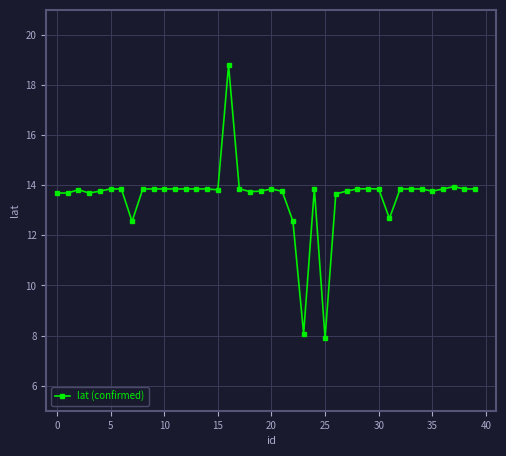

True or false: there are more than 0 points higher than both neighbors.

True